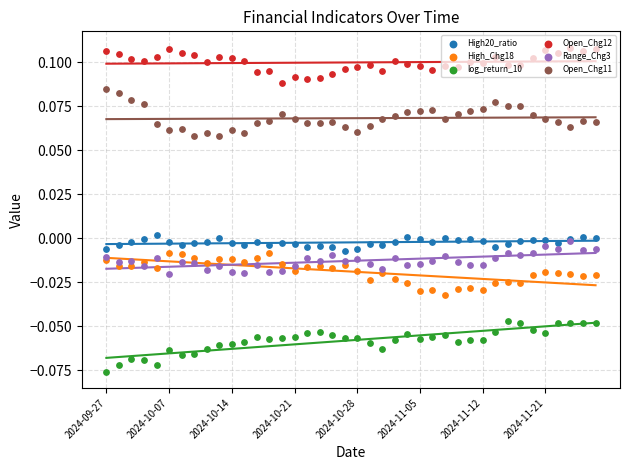

Which series has the largest Y range (max minus min)?

log_return_10